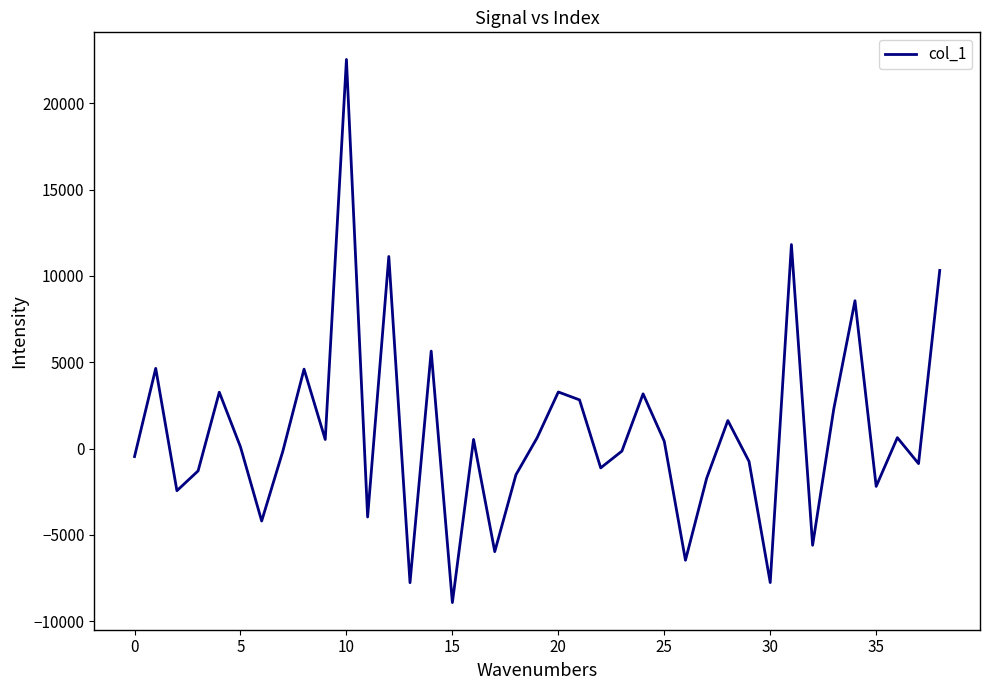

What is the maximum value shown in the chart?

22535.6